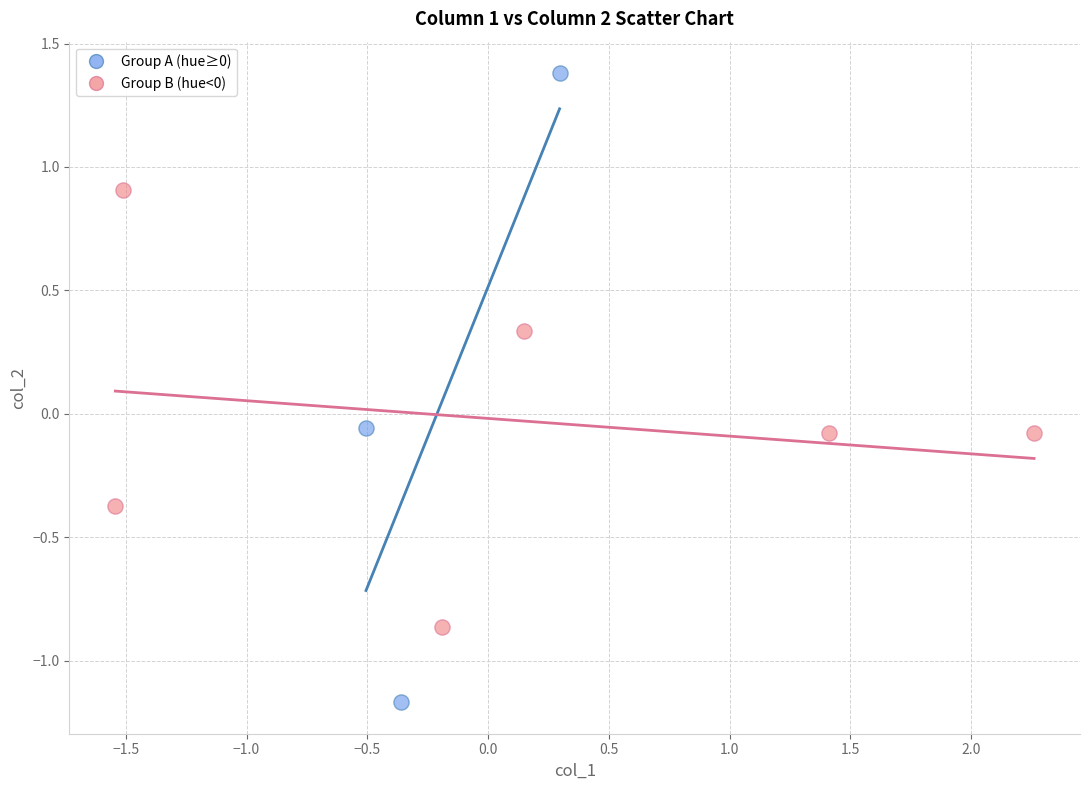

Which series contains the lowest Y value?

Group A (hue≥0)